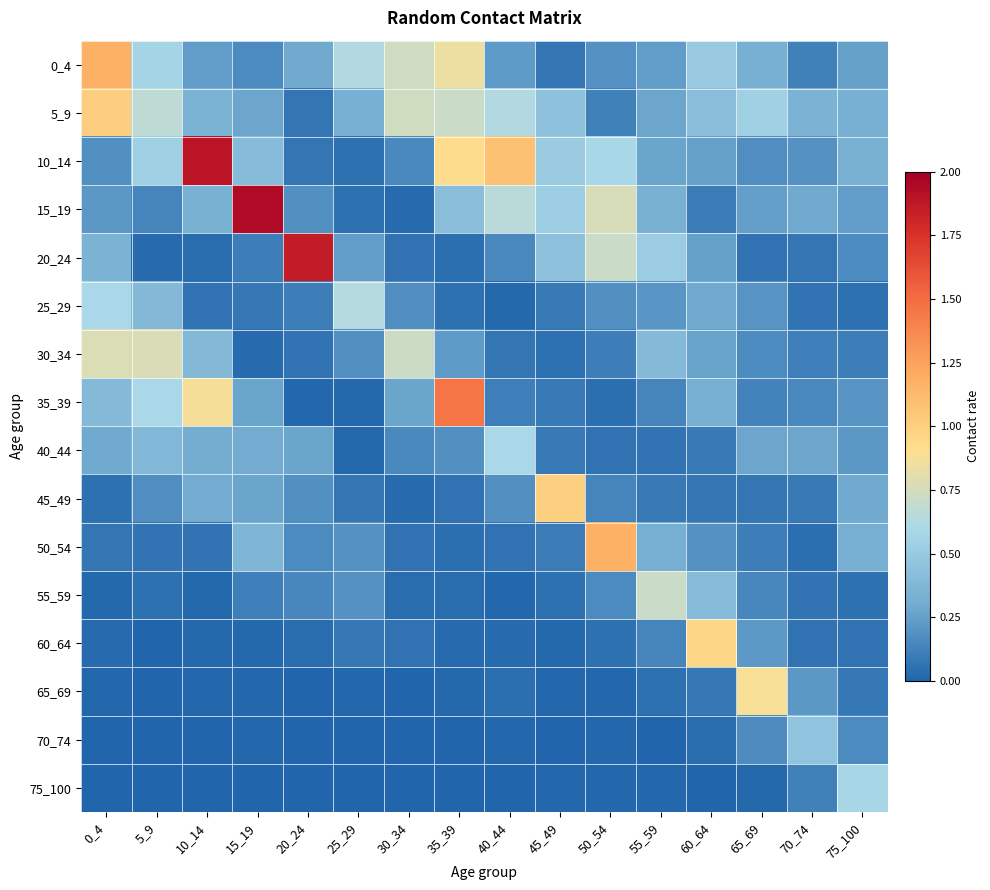

Which series has the widest spread of values?

15_19